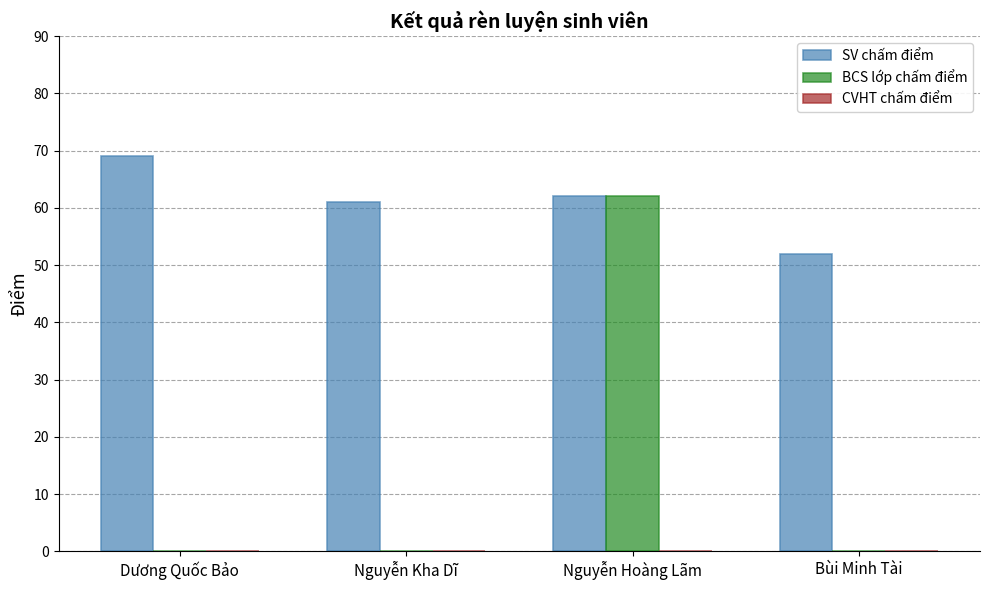

True or false: SV chấm điểm has a value of 14 at Dương Quốc Bảo.

False